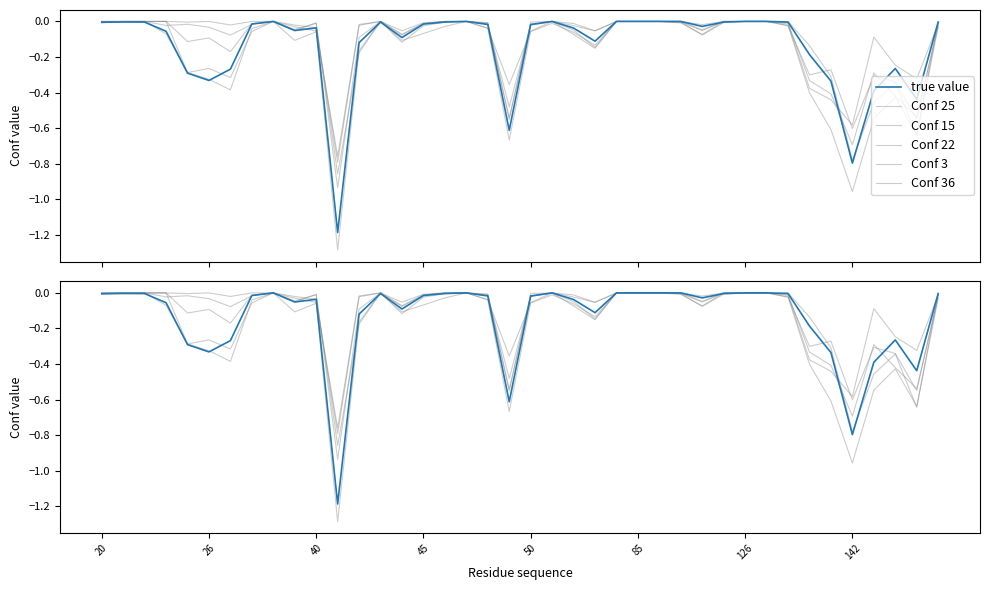

What is the average value of the Conf 25 series?

-0.2